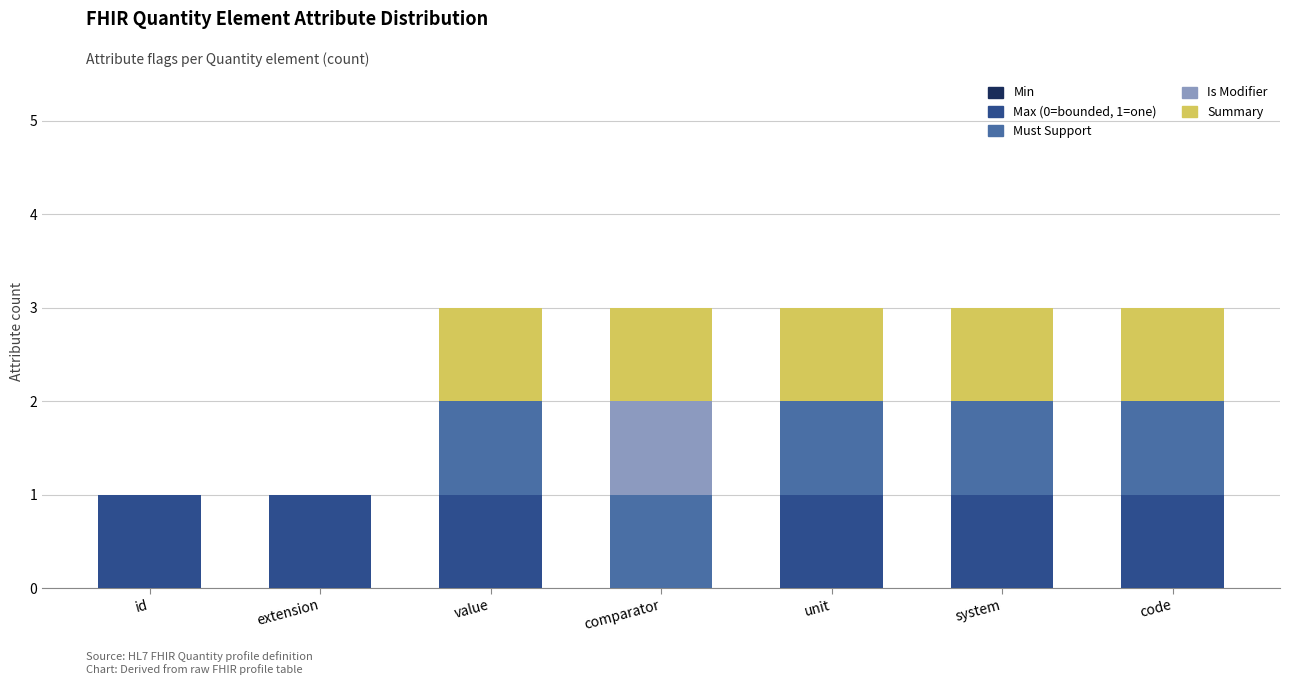

How many data points does each series have?

7